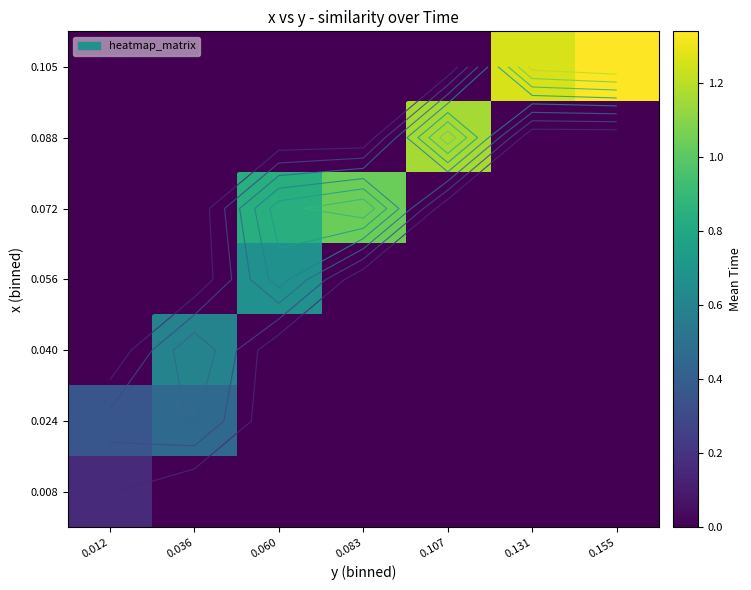

How many 0.024 values are between 0 and 1?

7